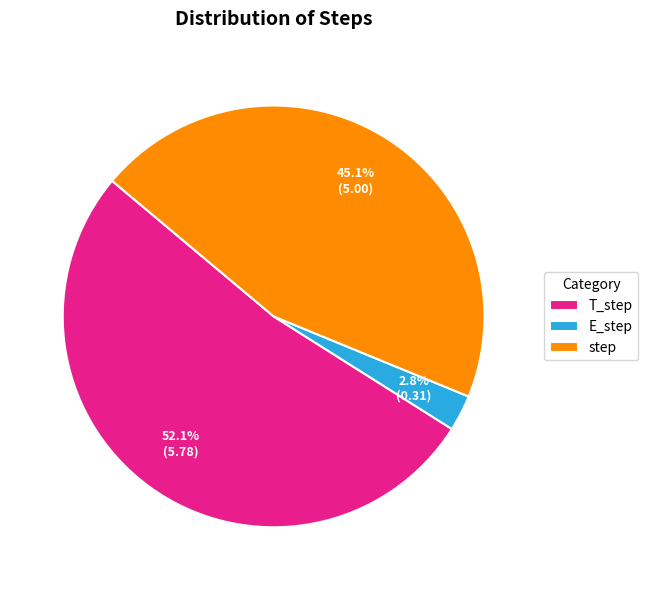

Approximately how many times larger is the value at T_step compared to step?

1.2